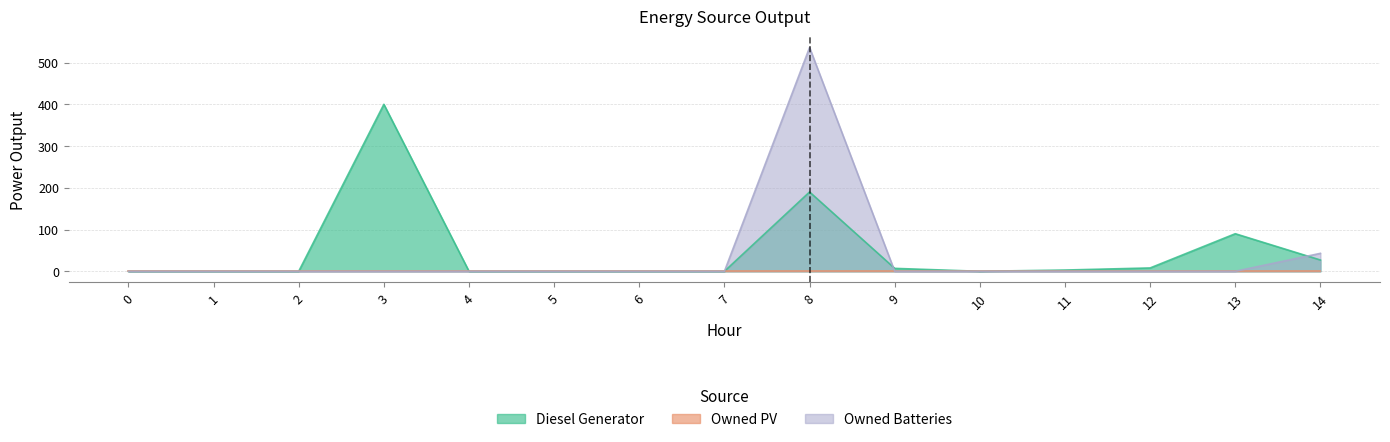

What is the greatest value displayed?

536